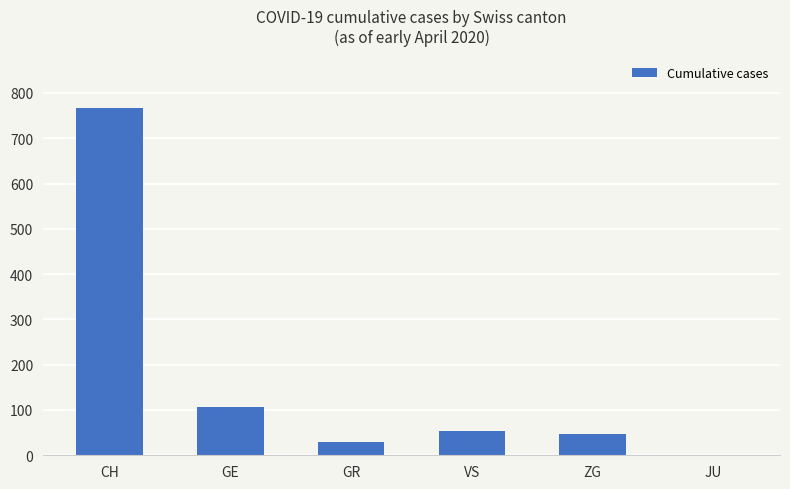

At which category does the chart reach its peak across all series?

CH